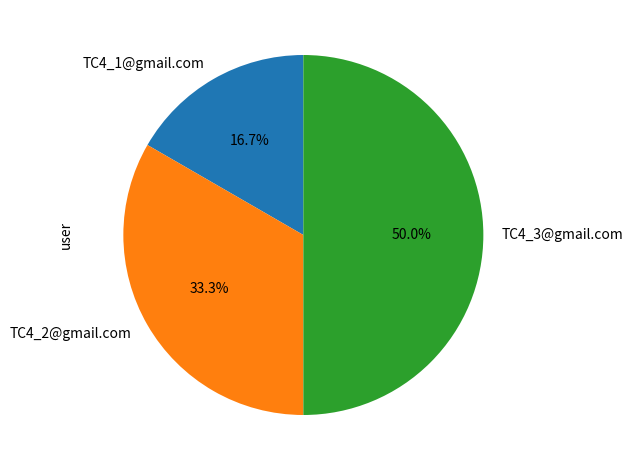

To the nearest percent, what is the difference between the TC4_2@gmail.com and TC4_1@gmail.com slice percentages?

17%